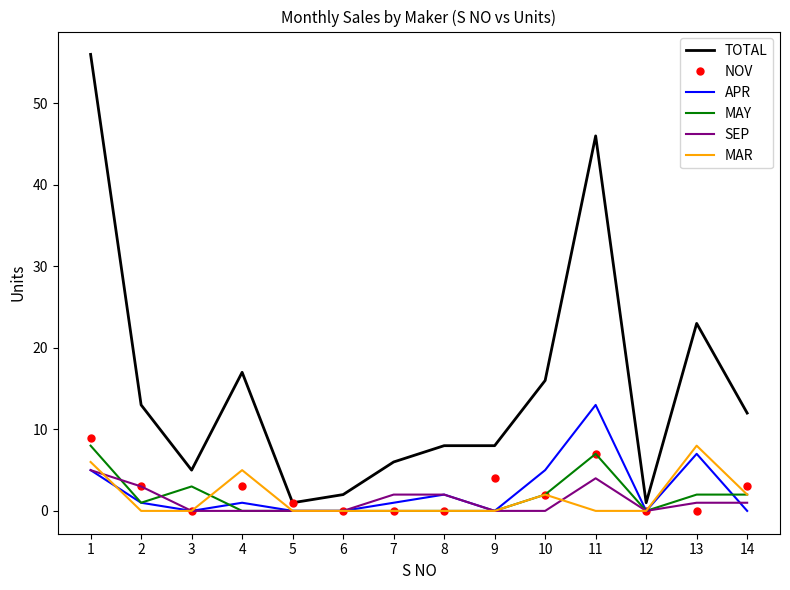

Where is the first local maximum for APR?

4